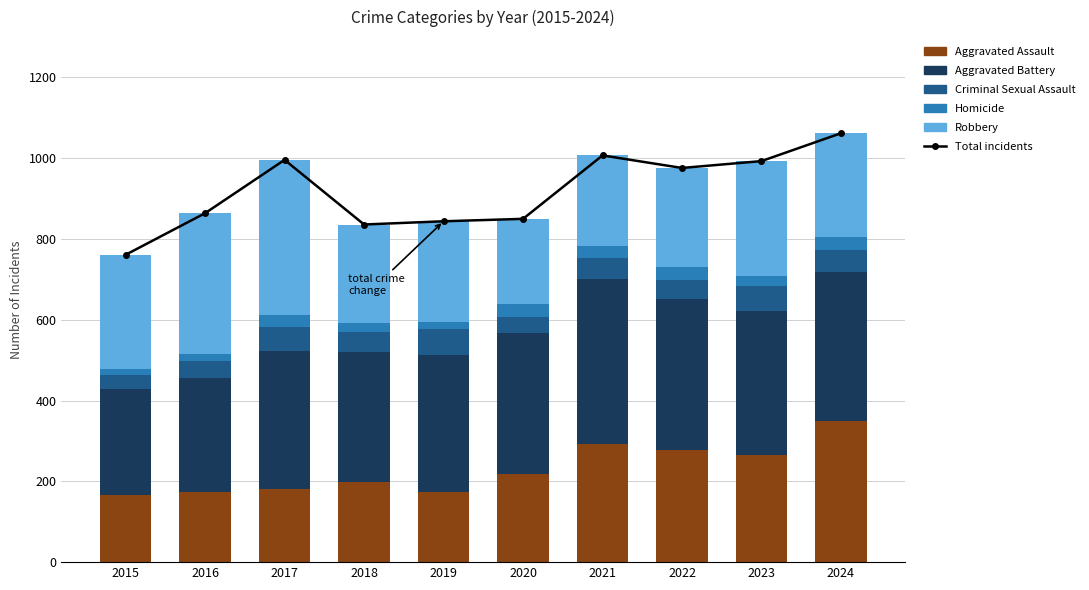

Rank the series by their maximum value, from lowest to highest.

Homicide, Criminal Sexual Assault, Aggravated Assault, Robbery, Aggravated Battery, Total incidents